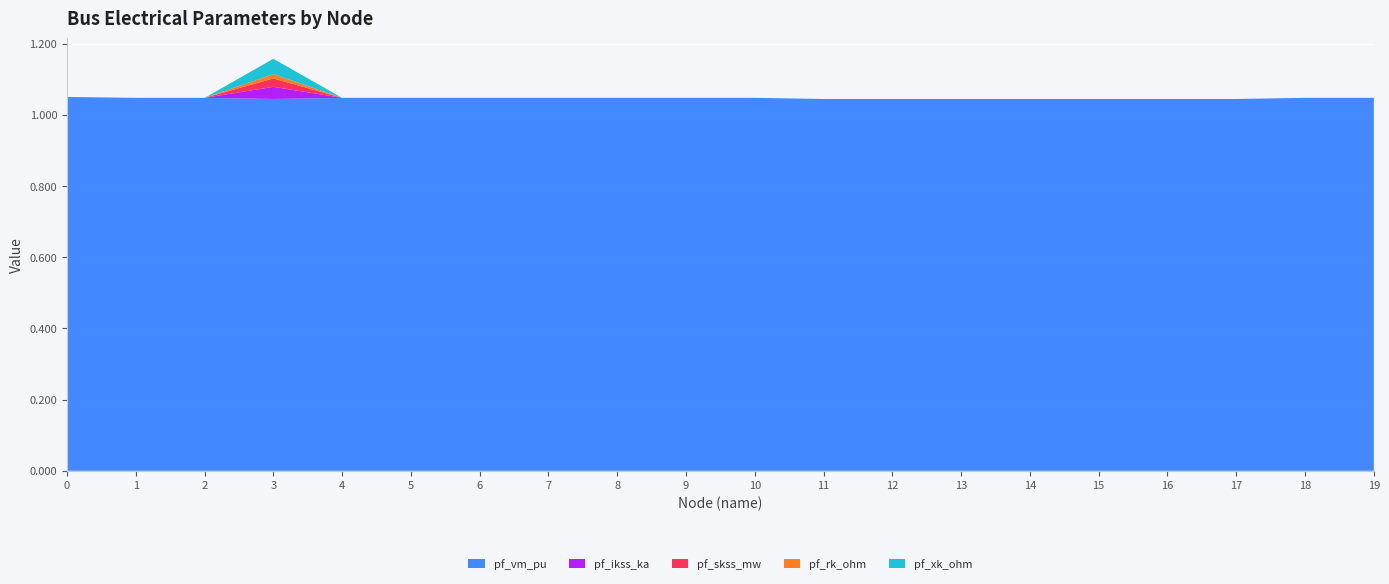

Reading left to right, transcribe all the data shown in this chart.

pf_vm_pu: 1.0	1.0	1.0	1.0	1.0	1.0	1.0	1.0	1.0	1.0	1.0	1.0	1.0	1.0	1.0	1.0	1.0	1.0	1.0	1.0
pf_ikss_ka: 0.0	0.0	0.0	0.0	0.0	0.0	0.0	0.0	0.0	0.0	0.0	0.0	0.0	0.0	0.0	0.0	0.0	0.0	0.0	0.0
pf_skss_mw: 0.0	0.0	0.0	0.0	0.0	0.0	0.0	0.0	0.0	0.0	0.0	0.0	0.0	0.0	0.0	0.0	0.0	0.0	0.0	0.0
pf_rk_ohm: 0.0	0.0	0.0	0.0	0.0	0.0	0.0	0.0	0.0	0.0	0.0	0.0	0.0	0.0	0.0	0.0	0.0	0.0	0.0	0.0
pf_xk_ohm: 0.0	0.0	0.0	0.0	0.0	0.0	0.0	0.0	0.0	0.0	0.0	0.0	0.0	0.0	0.0	0.0	0.0	0.0	0.0	0.0